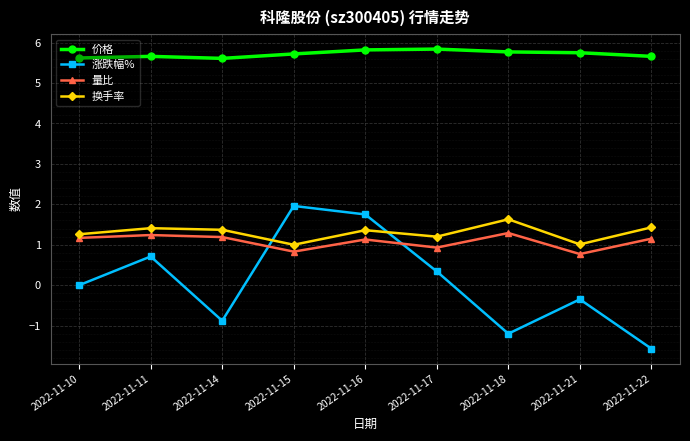

Which series has the widest spread of values?

涨跌幅%